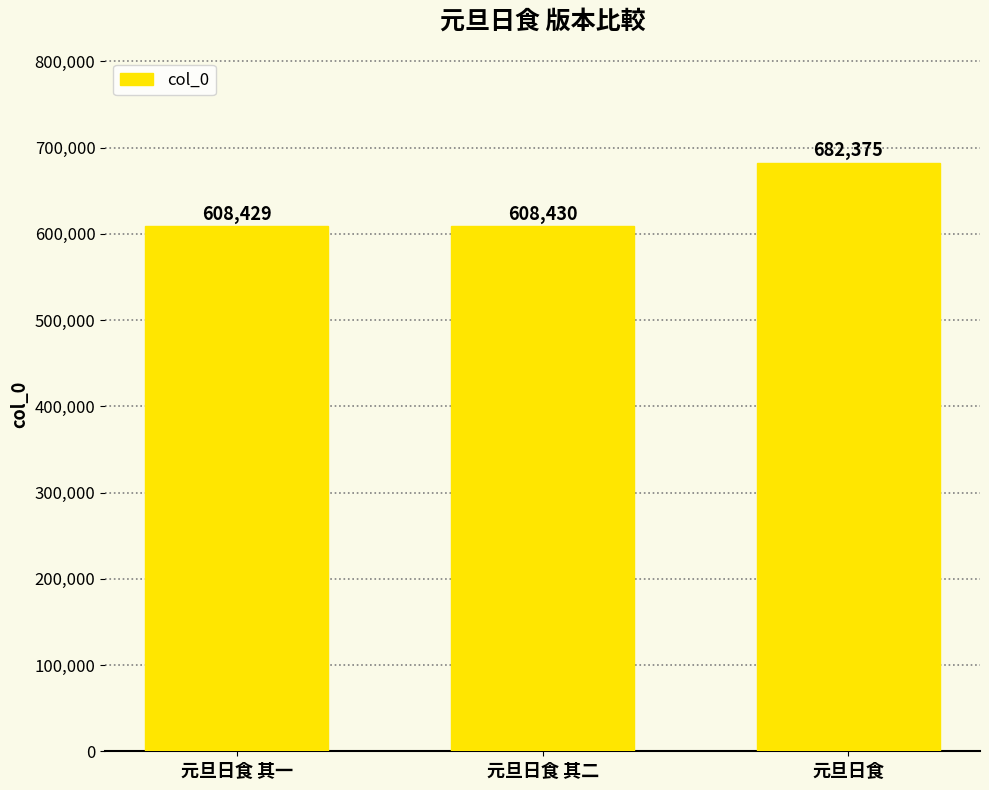

What is the label of the 3rd bar from the left?

元旦日食